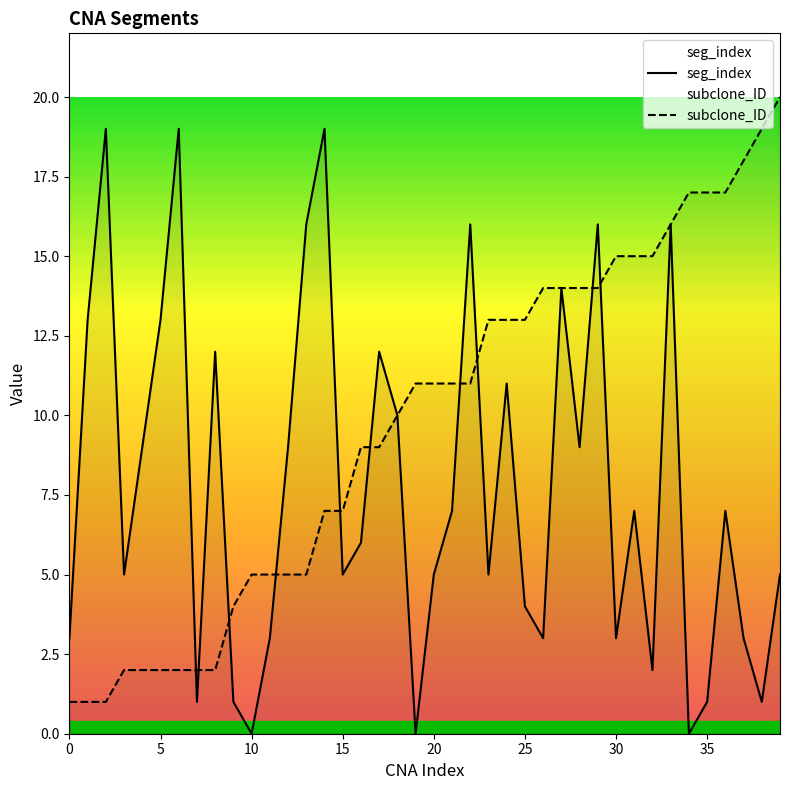

The value of seg_index at 27 is 5. True or false?

False